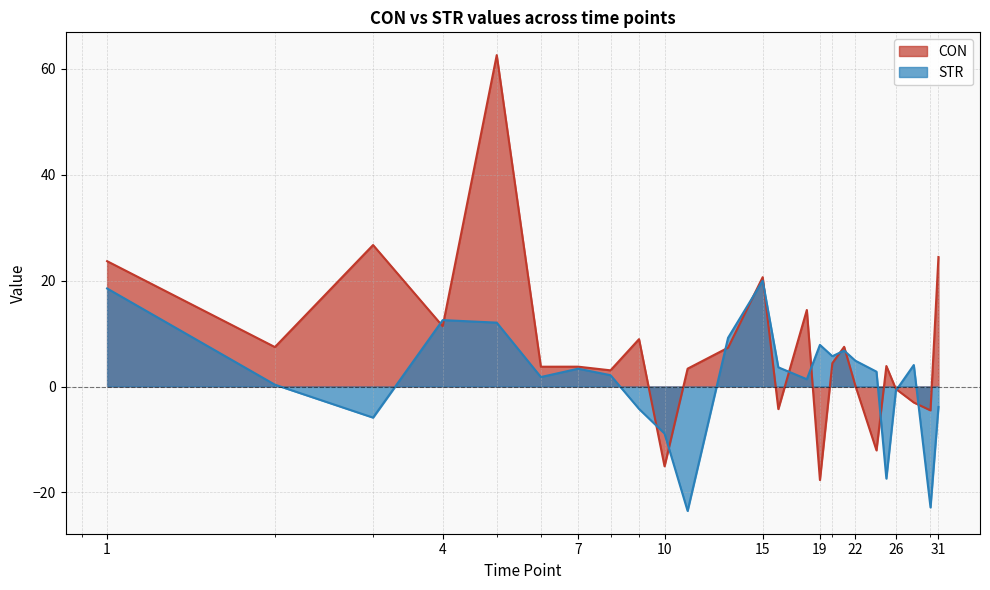

In CON, how many points are higher than both neighbors (excluding endpoints)?

8